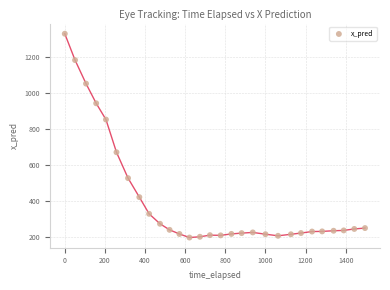

What is the range of X values (max minus min)?

1495.9